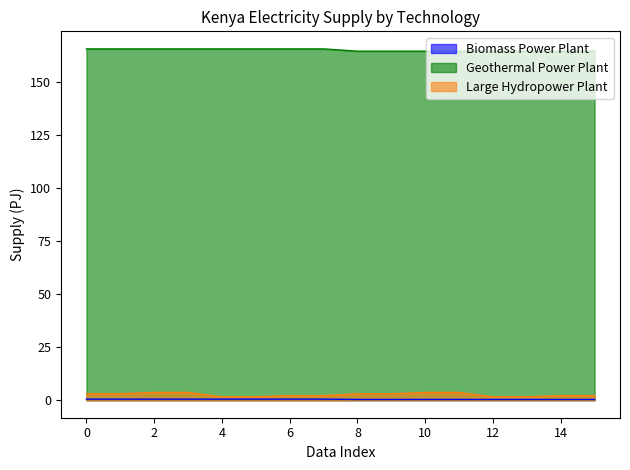

Reading left to right, extract all data points from this chart.

Biomass Power Plant: 165.8	165.8	165.8	165.8	165.8	165.8	165.8	165.8	164.7	164.7	164.7	164.7	164.7	164.7	164.7	164.7
Geothermal Power Plant: 0.5	0.5	0.5	0.5	0.5	0.5	0.5	0.5	0.3	0.3	0.3	0.3	0.3	0.3	0.3	0.3
Large Hydropower Plant: 3.0	3.0	3.6	3.6	1.6	1.6	2.1	2.1	3.0	3.0	3.6	3.6	1.6	1.6	2.1	2.1